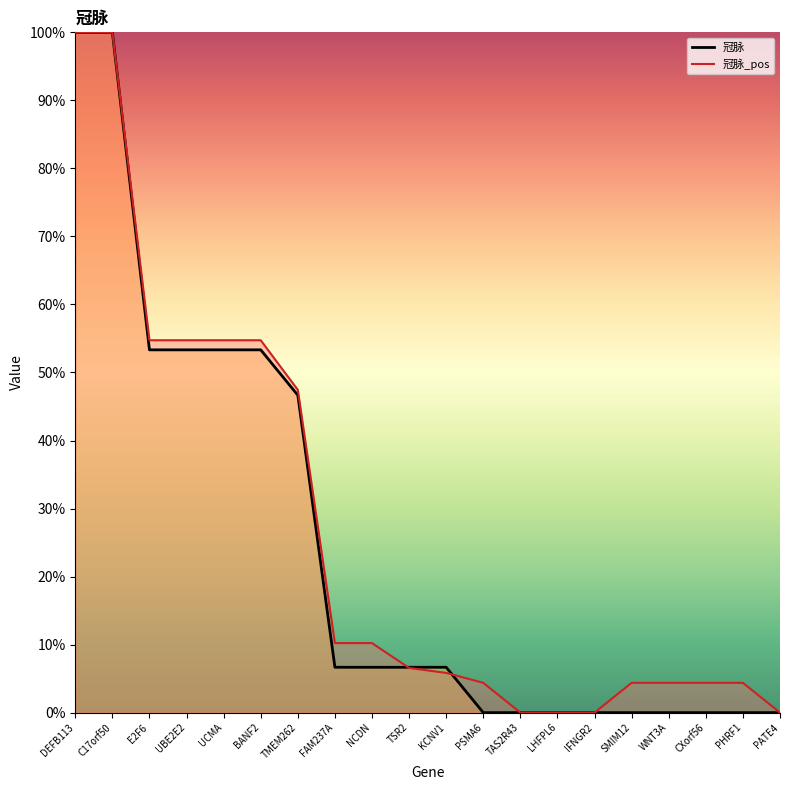

What are all the series names shown in the legend?

冠脉, 冠脉_pos line